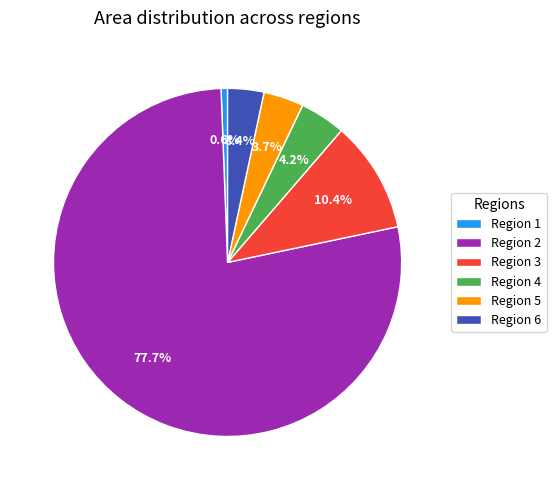

Which slice is the smallest?

Region 1